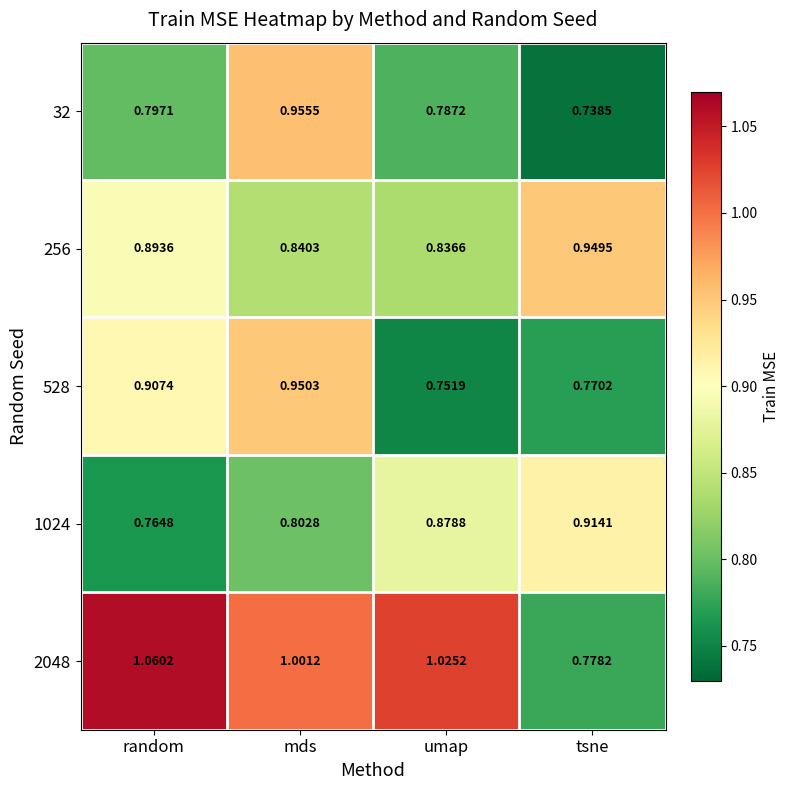

Rank the categories by 32 value from lowest to highest.

tsne, umap, random, mds